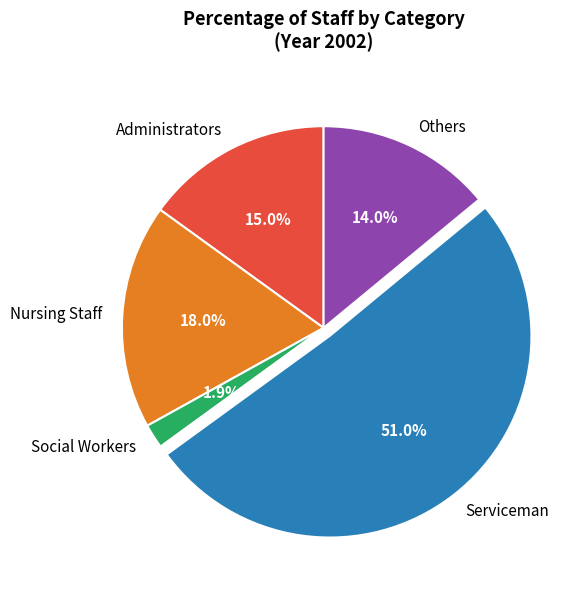

How many segments does this pie chart have?

5